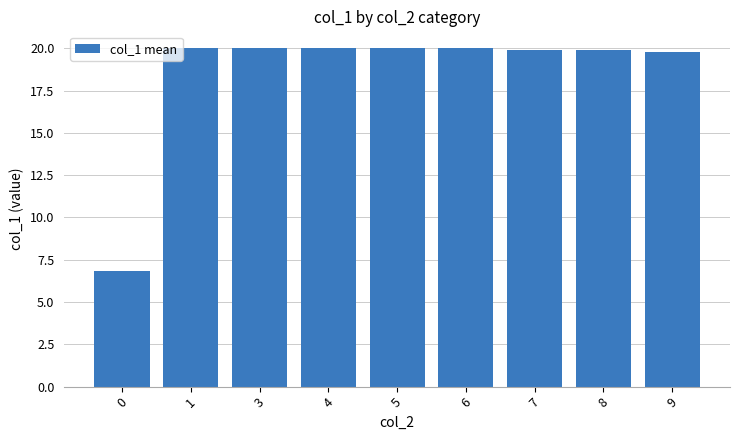

What is the sum of the values at 7 and 4?

39.9